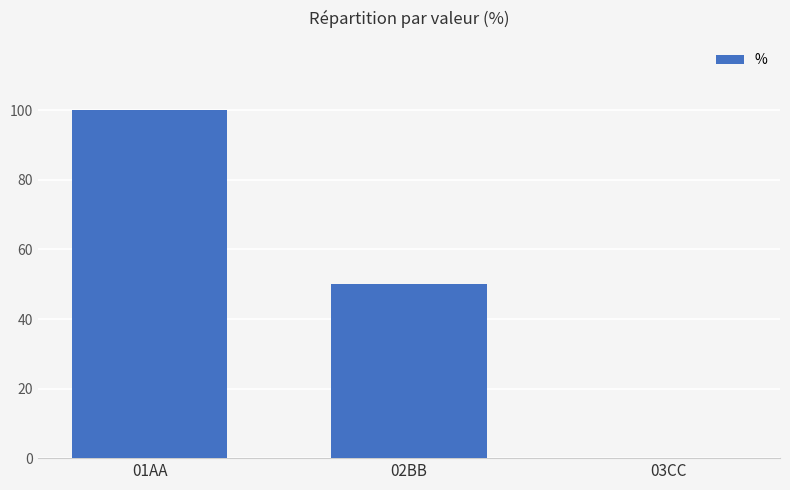

At which category does the chart reach its peak across all series?

01AA